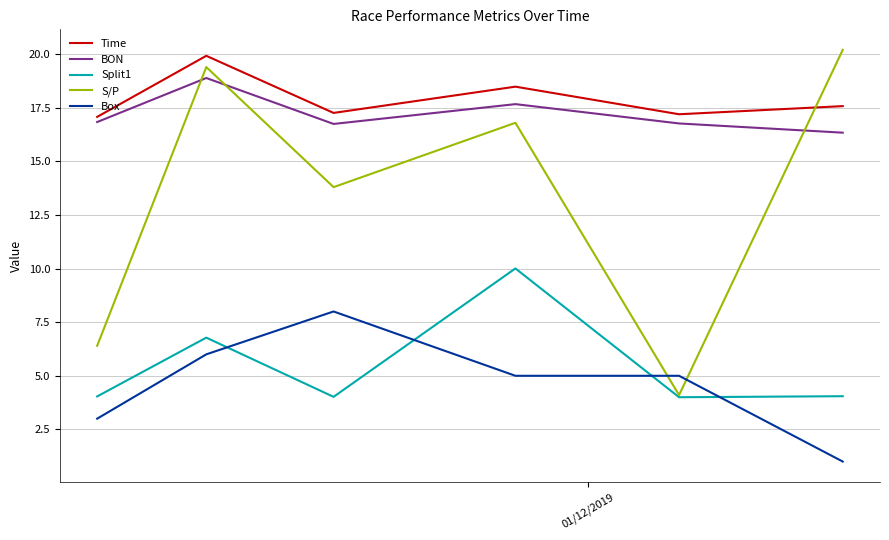

What is the difference between the maximum and second lowest values in the BON series?

2.1